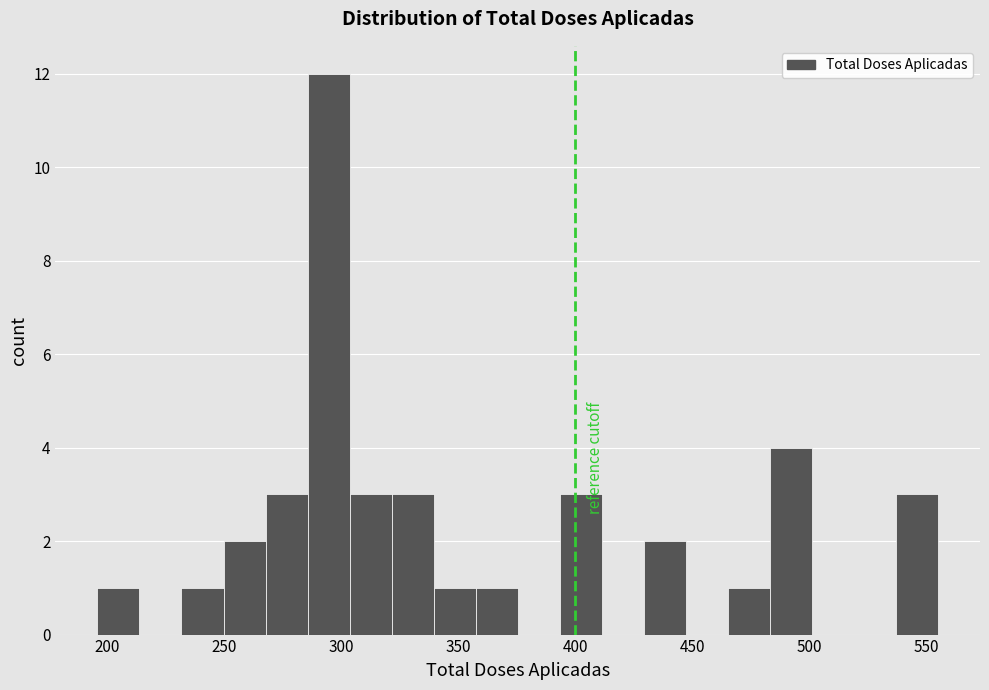

Around what value on the x-axis is the tallest bar? Give the approximate position of its centre, as read against the axis.

295